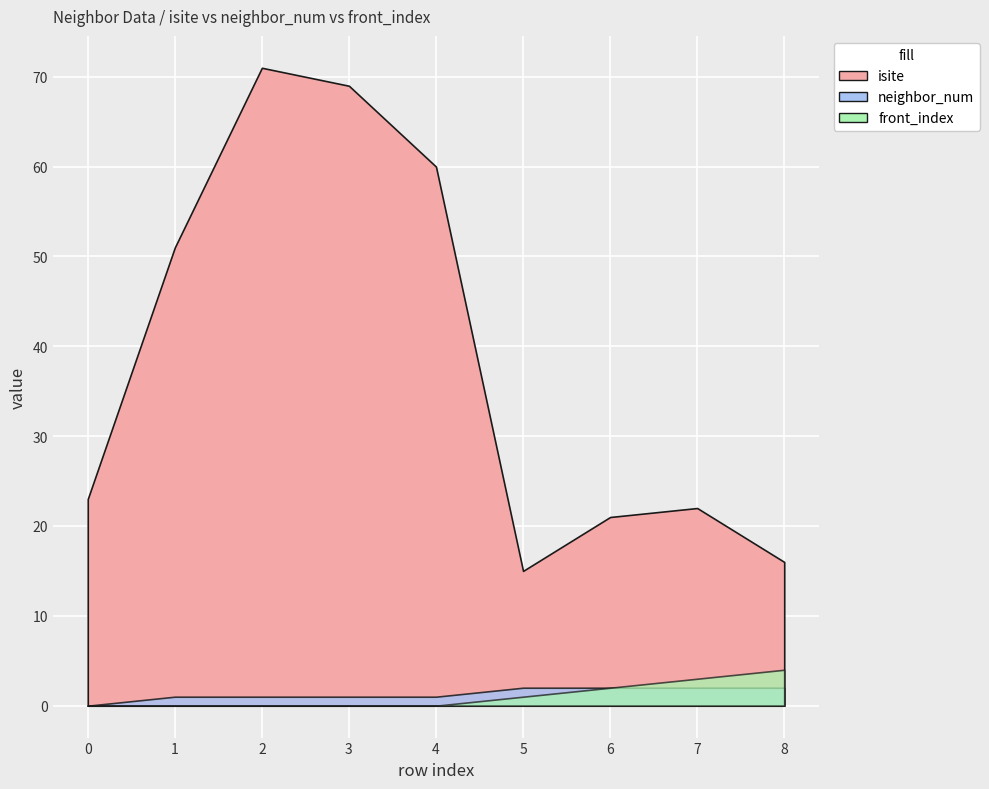

Count the number of categories in the chart.

9